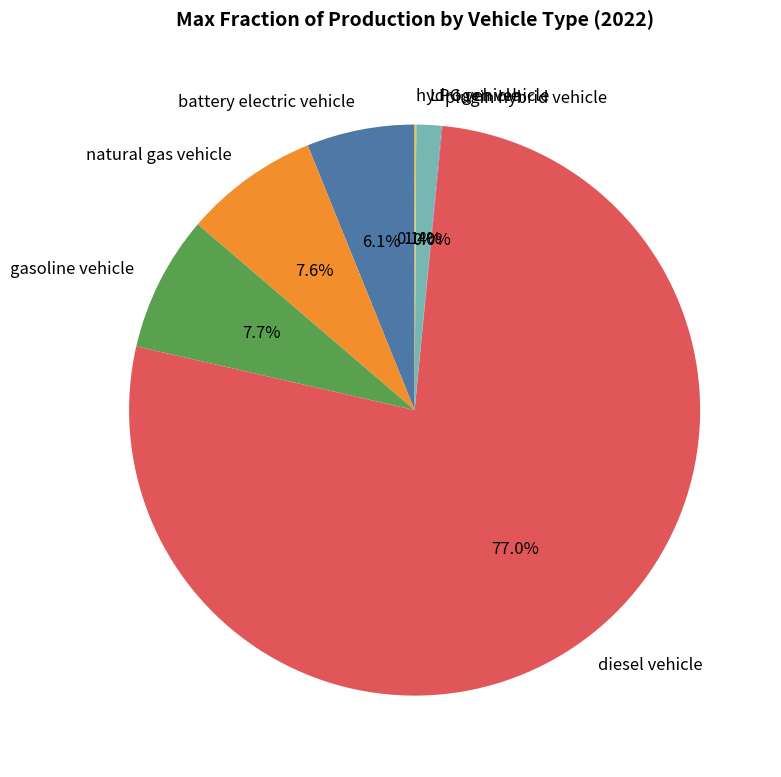

Which category has the biggest portion of the pie?

diesel vehicle